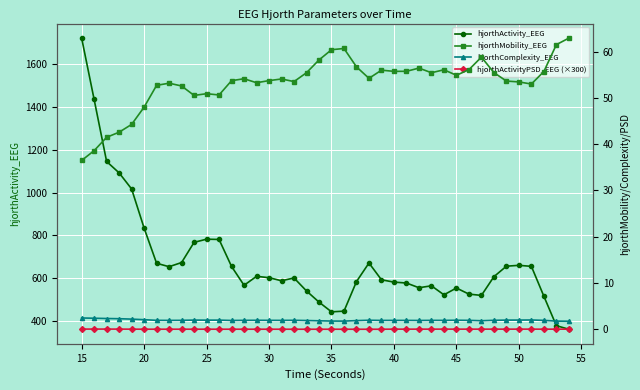

What is the sum of all hjorthMobility_EEG values?

2130.5